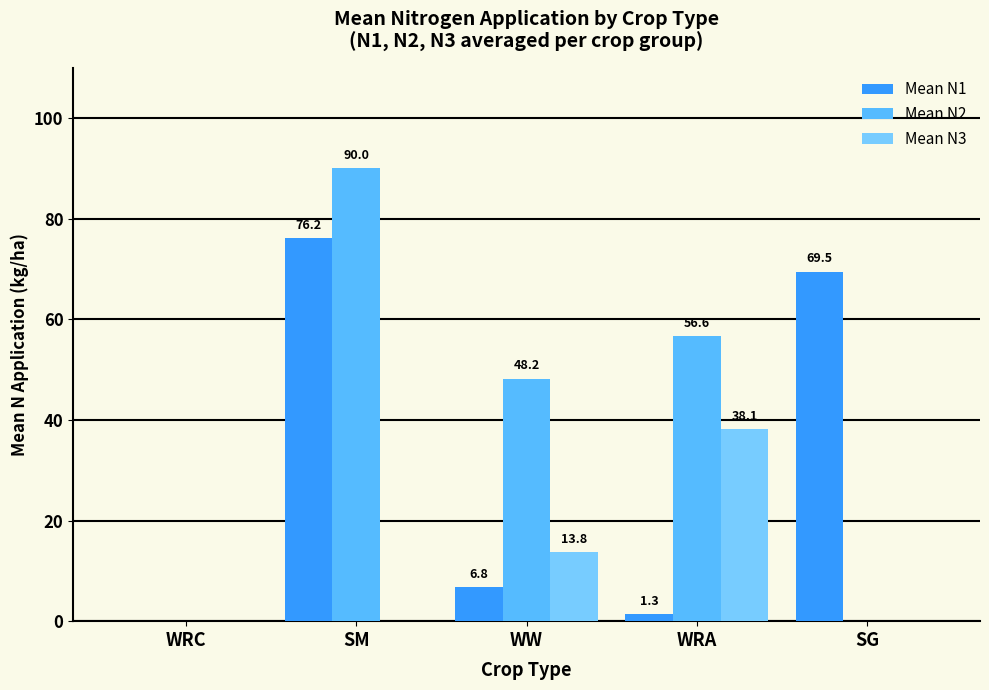

Does the chart contain stacked bars?

No